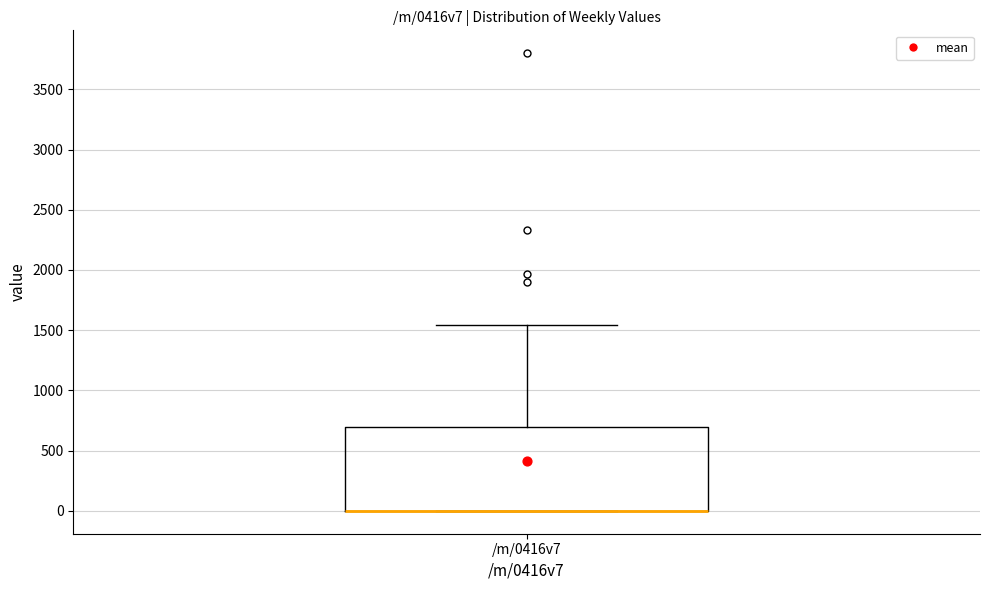

Transcribe this box plot: give where the median line is, the range the box spans, and where the two whiskers end, as read against the y-axis. The values are not printed on the chart, so give them approximately, as read against the axis.

median 0 (drawn on the box's lower edge), box 0 to 700, whiskers 0 to 1550